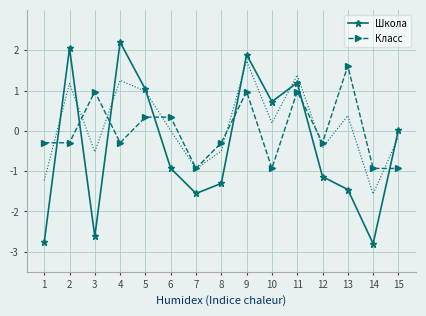

Which series changed the most between 3 and 4?

Школа